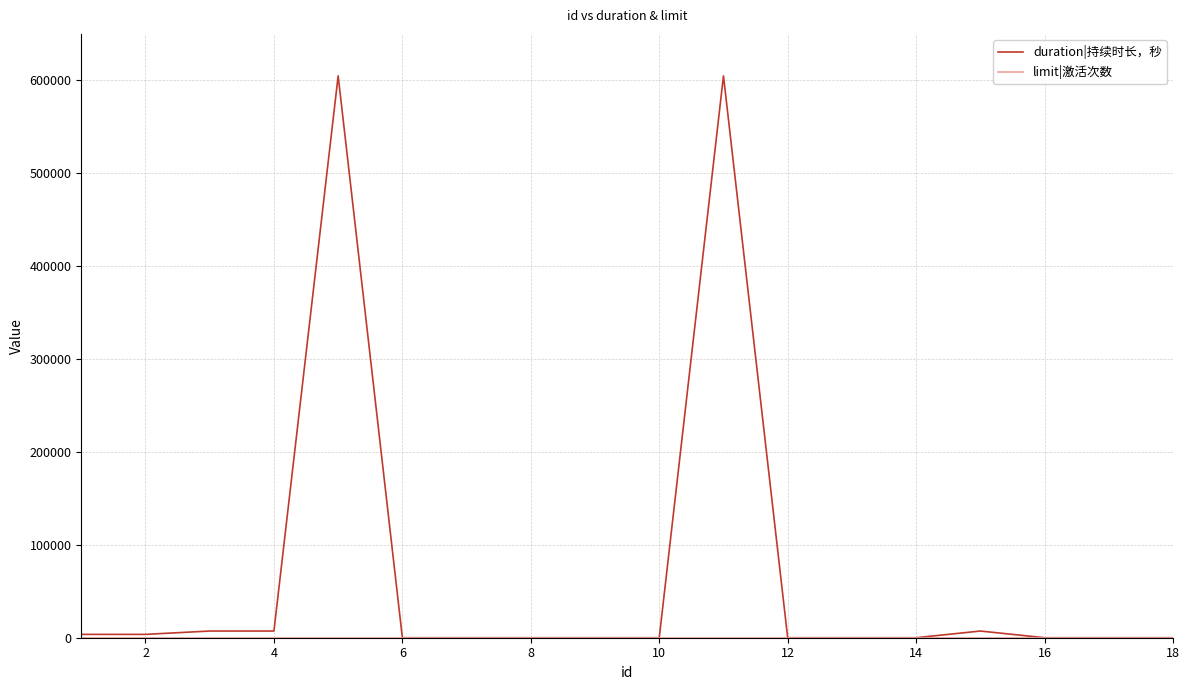

Does the chart have visible grid lines?

Yes